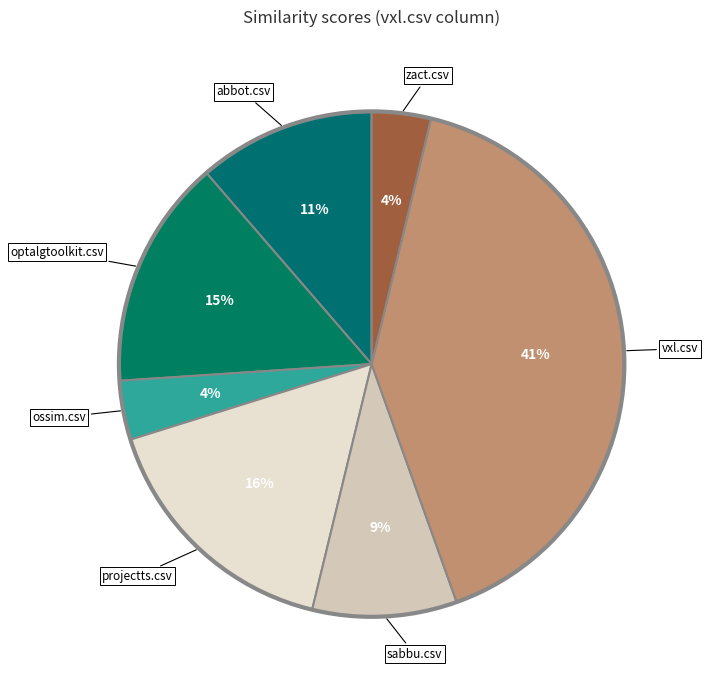

Is there any slice that represents more than half of the pie?

No